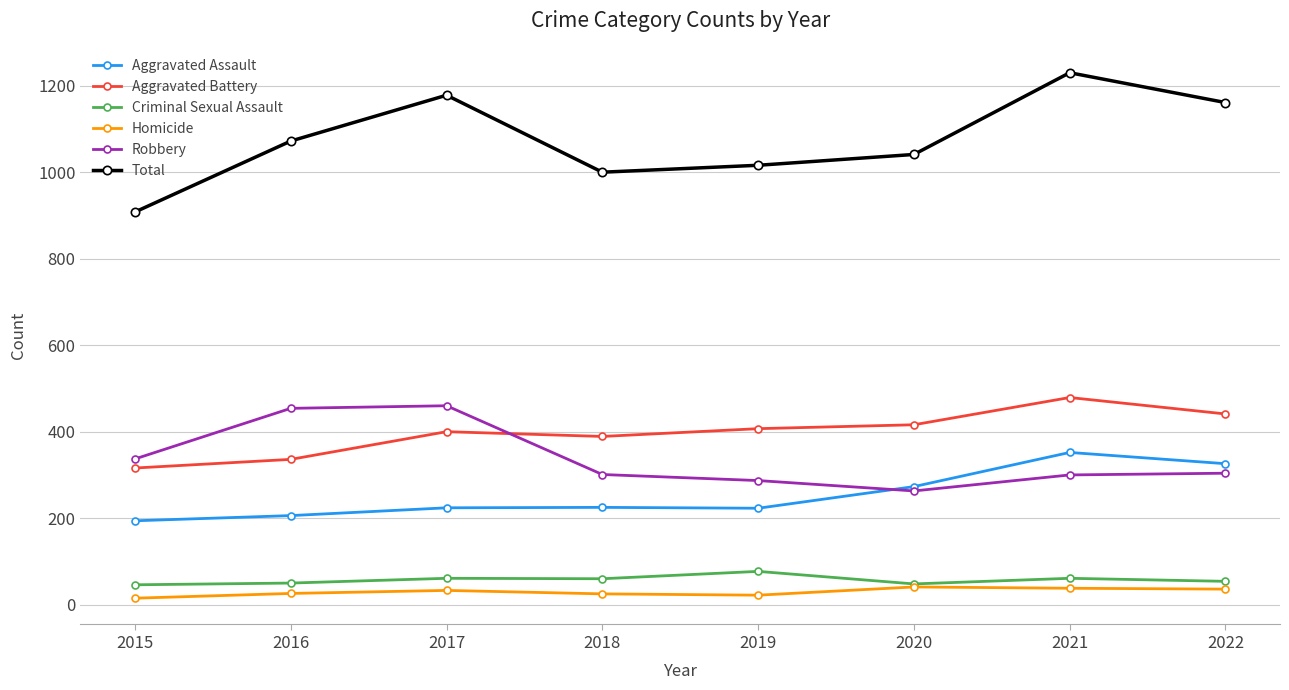

What is the value of the Total point at the 2nd from the left?

1072